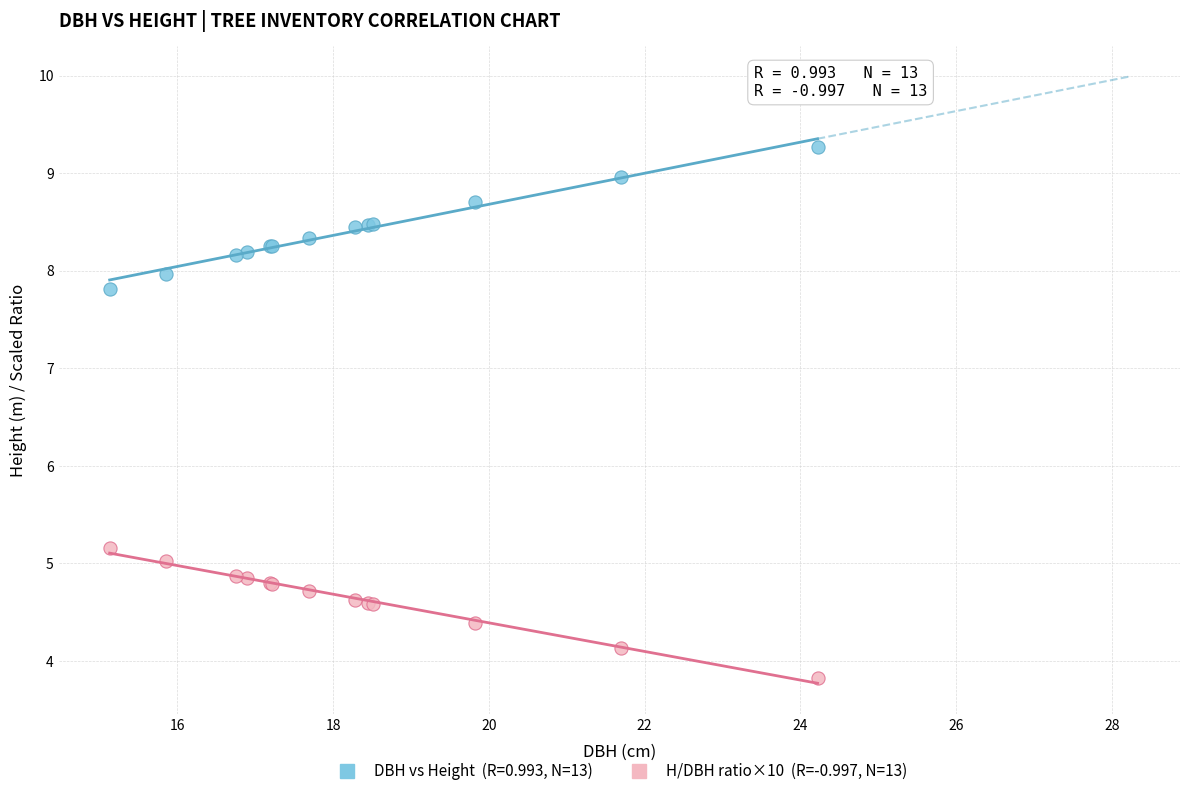

Across all series, what Y value is closest to 6?

5.2